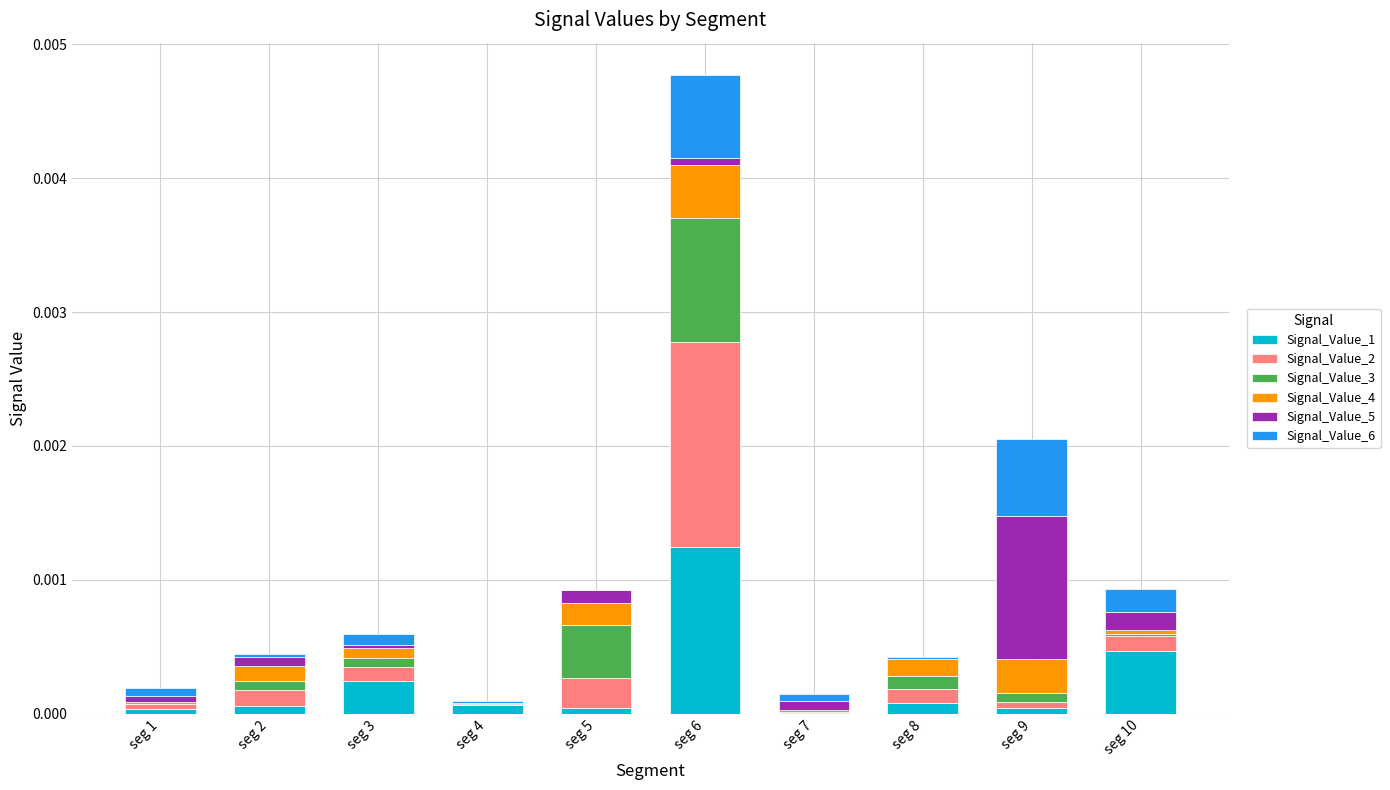

The Signal_Value_1 series shows 0.0 at seg 2. True or false?

True